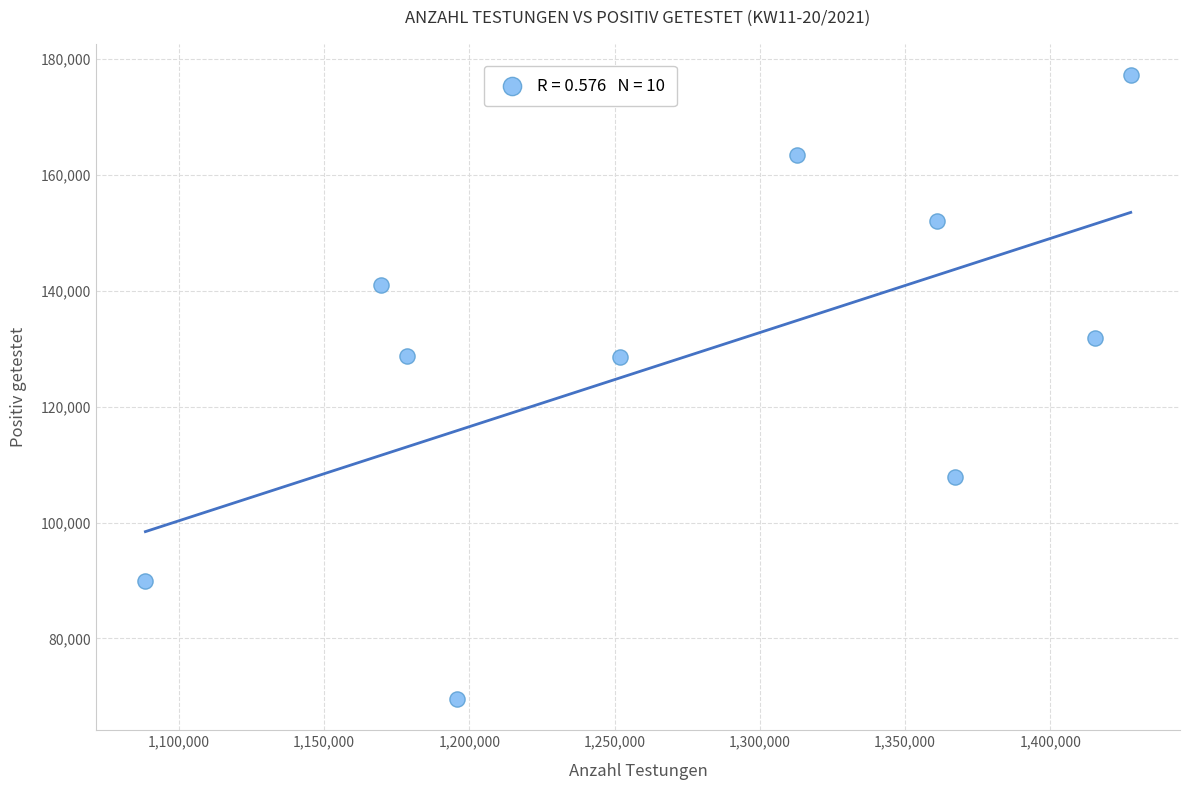

What is the average X value?

1276751